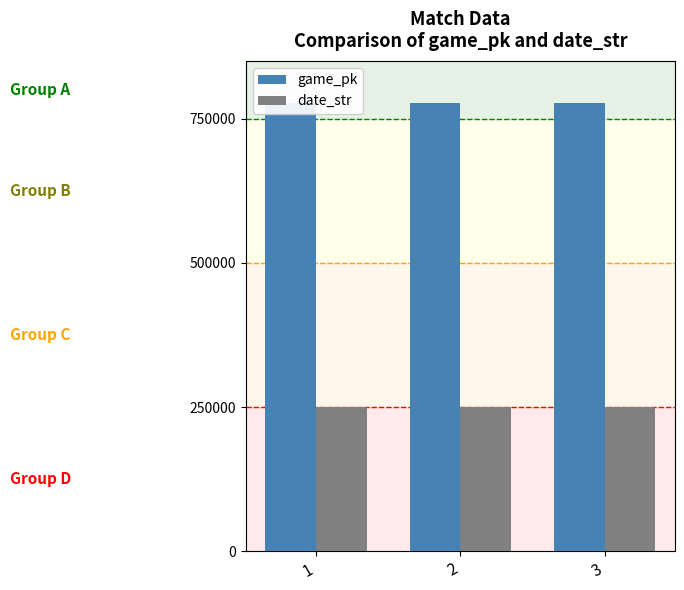

True or false: game_pk has a value of 776451 at 3.

True